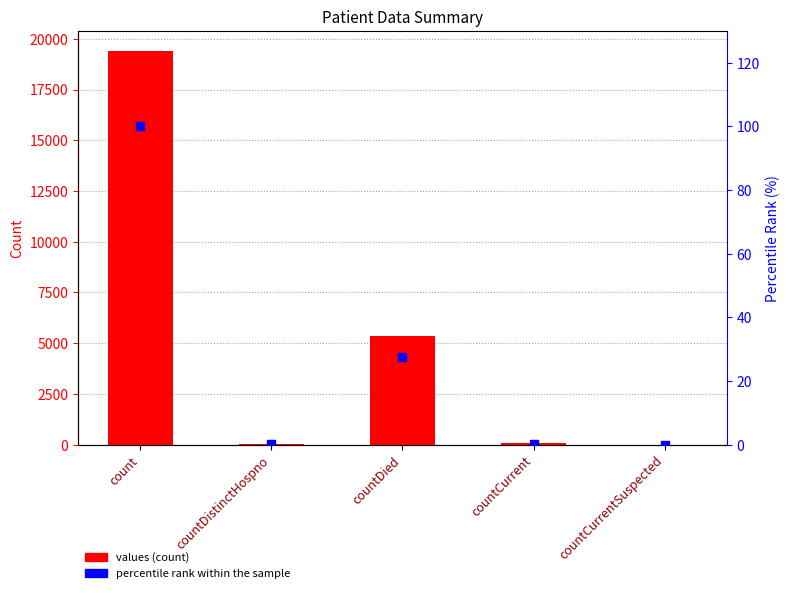

Which series has the largest total across all categories?

values